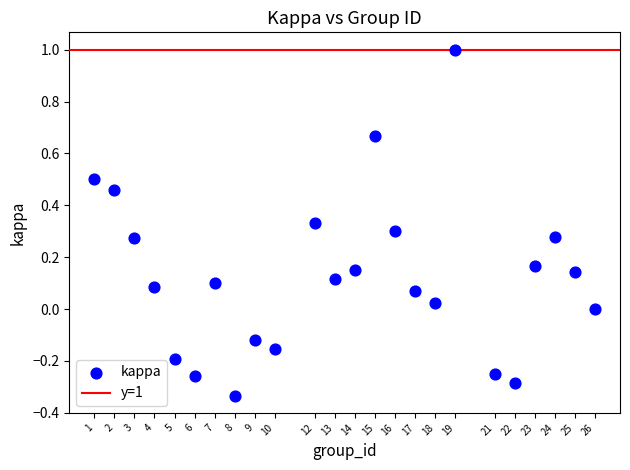

What is the range of Y values (max minus min)?

1.3